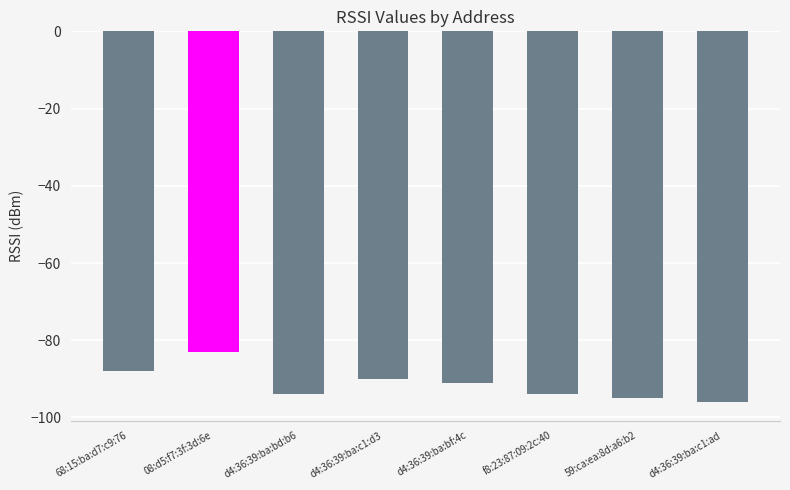

How many bars are there in total?

8